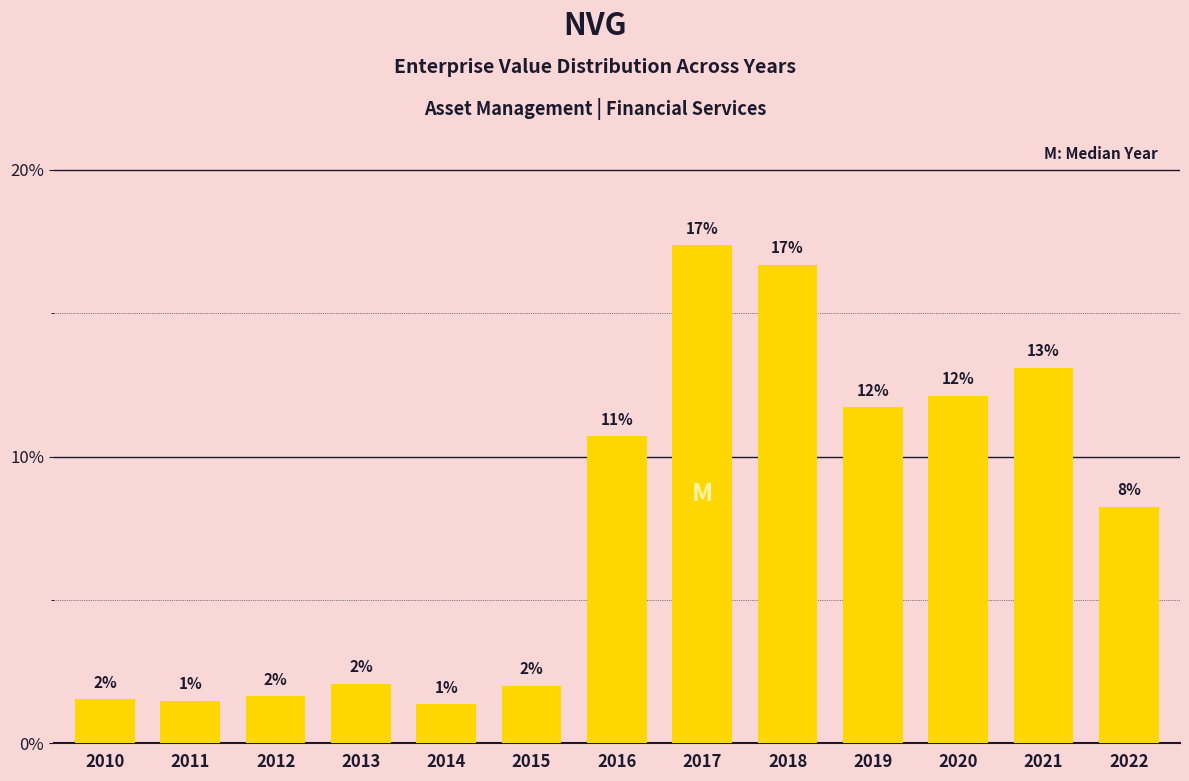

Does the chart contain any negative values?

No